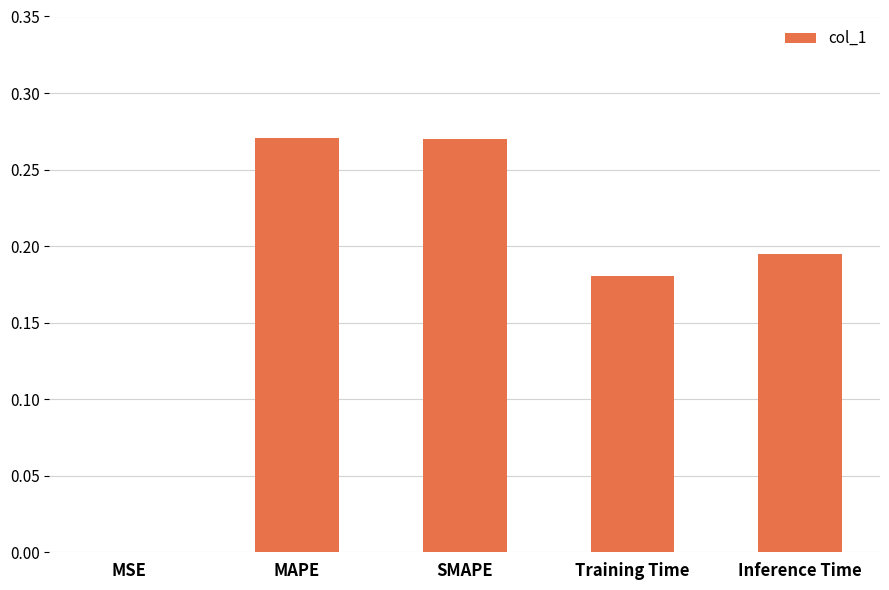

The value at Training Time is 0.1. True or false?

False